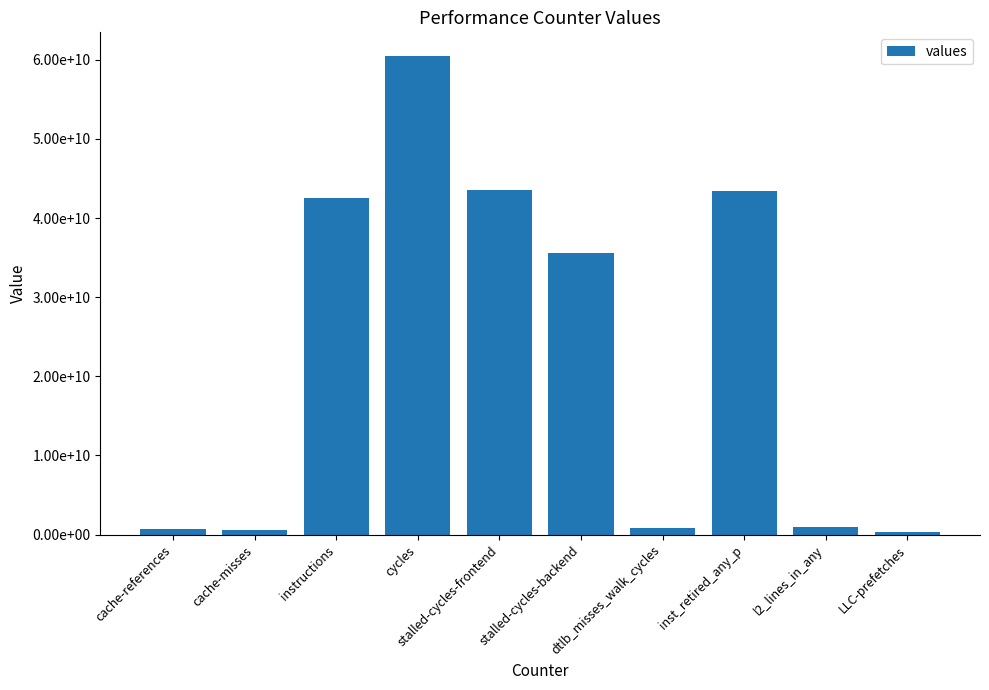

Is it true that the value at dtlb_misses_walk_cycles is 431816885?

False